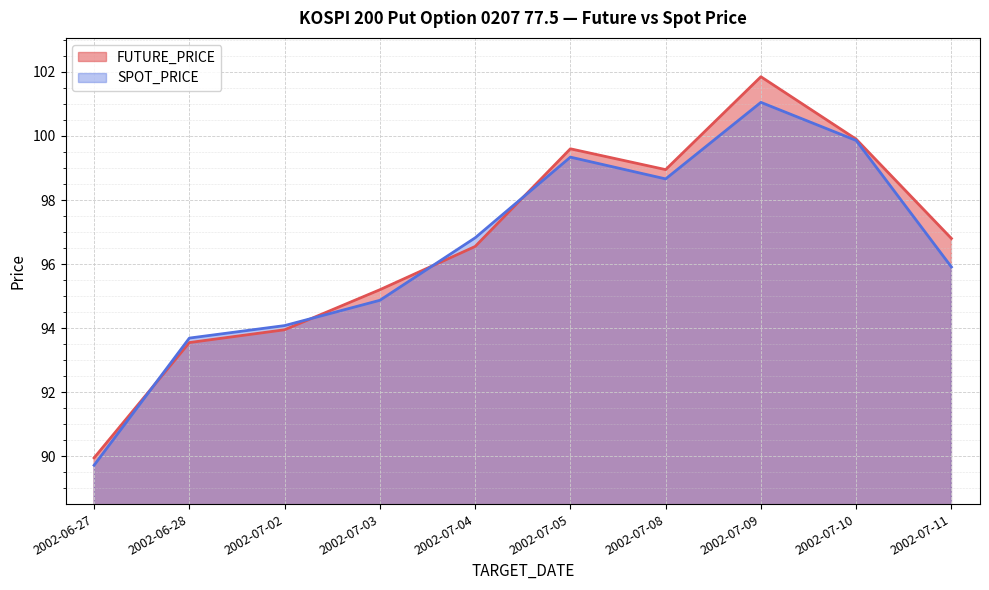

What is the difference between the maximum and minimum values in the FUTURE_PRICE series?

11.9